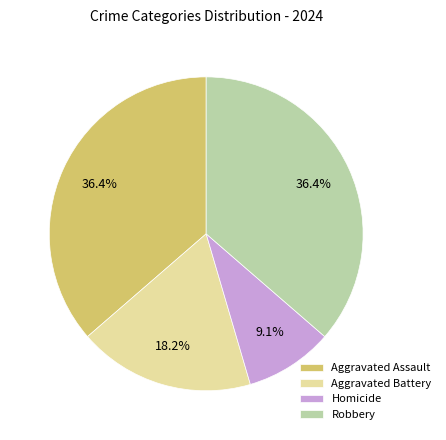

Which category has the smallest portion of the pie?

Homicide